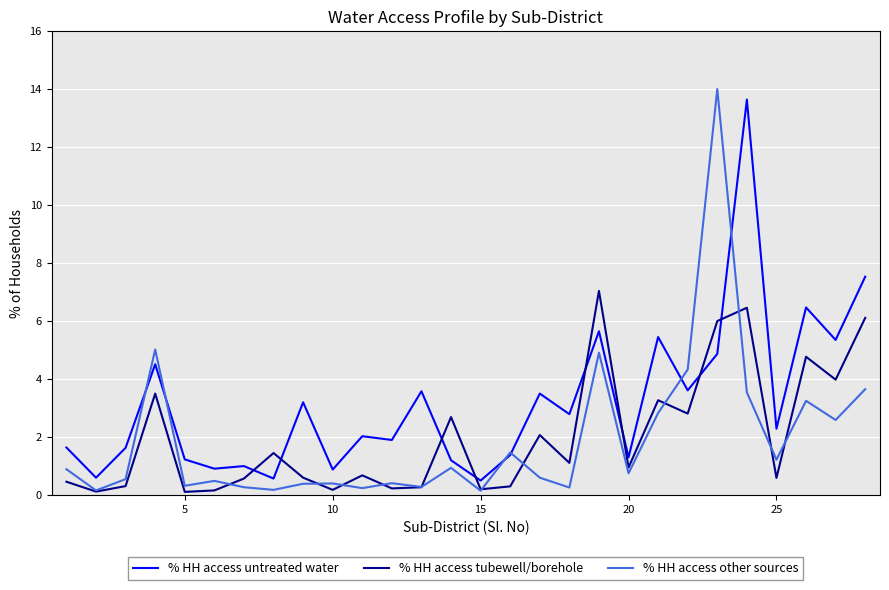

How many distinct data groups are displayed?

3